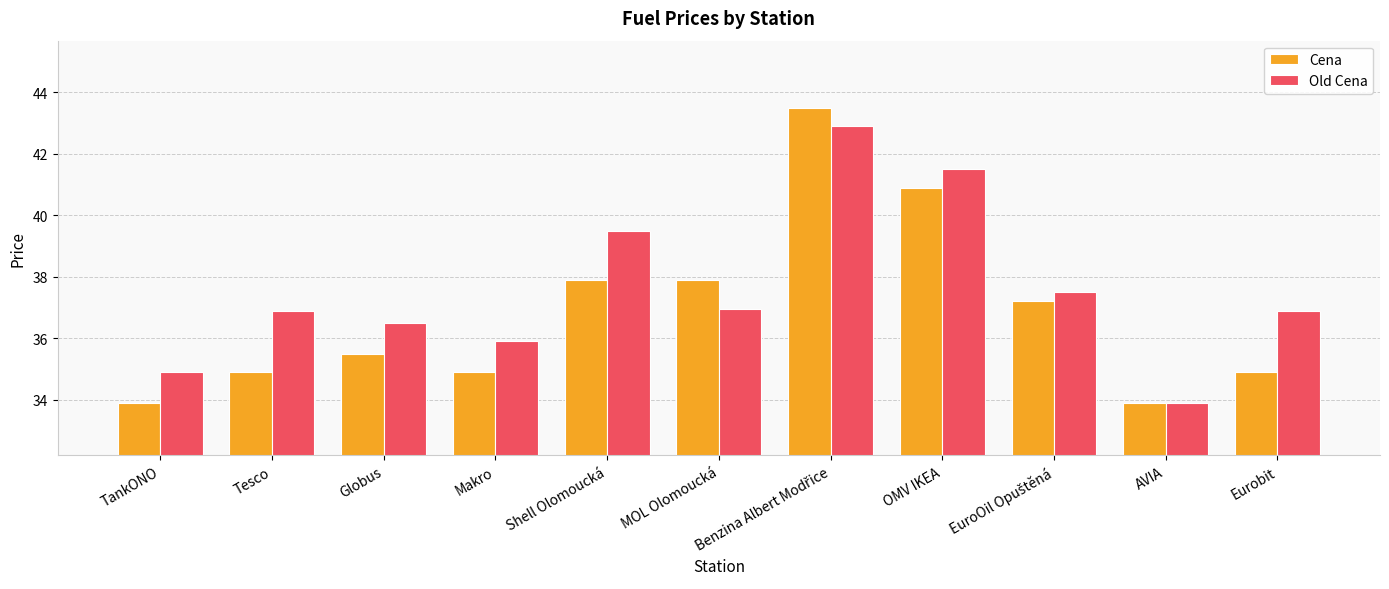

What is the total value across all series at Makro?

70.8